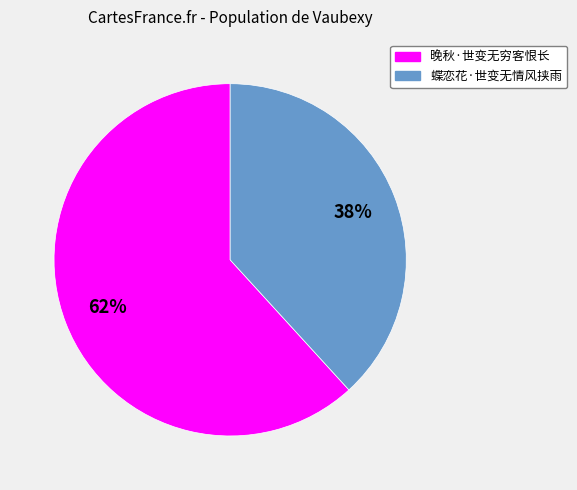

Is there any slice that represents more than half of the pie?

Yes